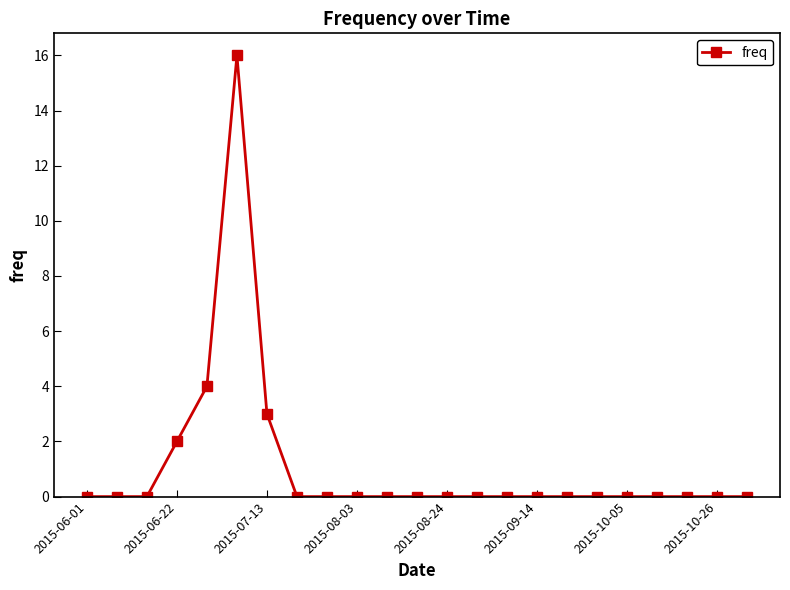

True or false: there are more than 0 points higher than both neighbors.

True